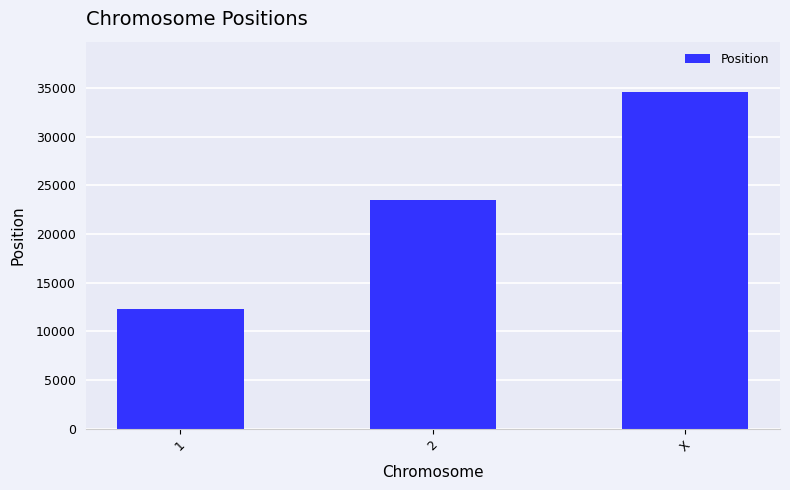

The chart shows a value of 23456 at 2. True or false?

True